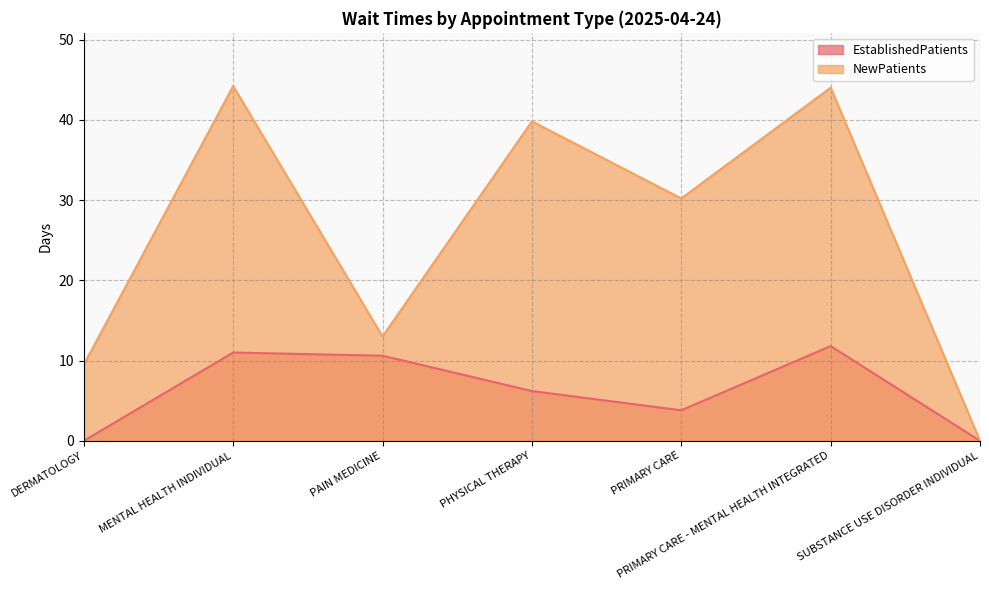

List the labels in order of EstablishedPatients value, largest first.

PRIMARY CARE - MENTAL HEALTH INTEGRATED, MENTAL HEALTH INDIVIDUAL, PAIN MEDICINE, PHYSICAL THERAPY, PRIMARY CARE, DERMATOLOGY, SUBSTANCE USE DISORDER INDIVIDUAL